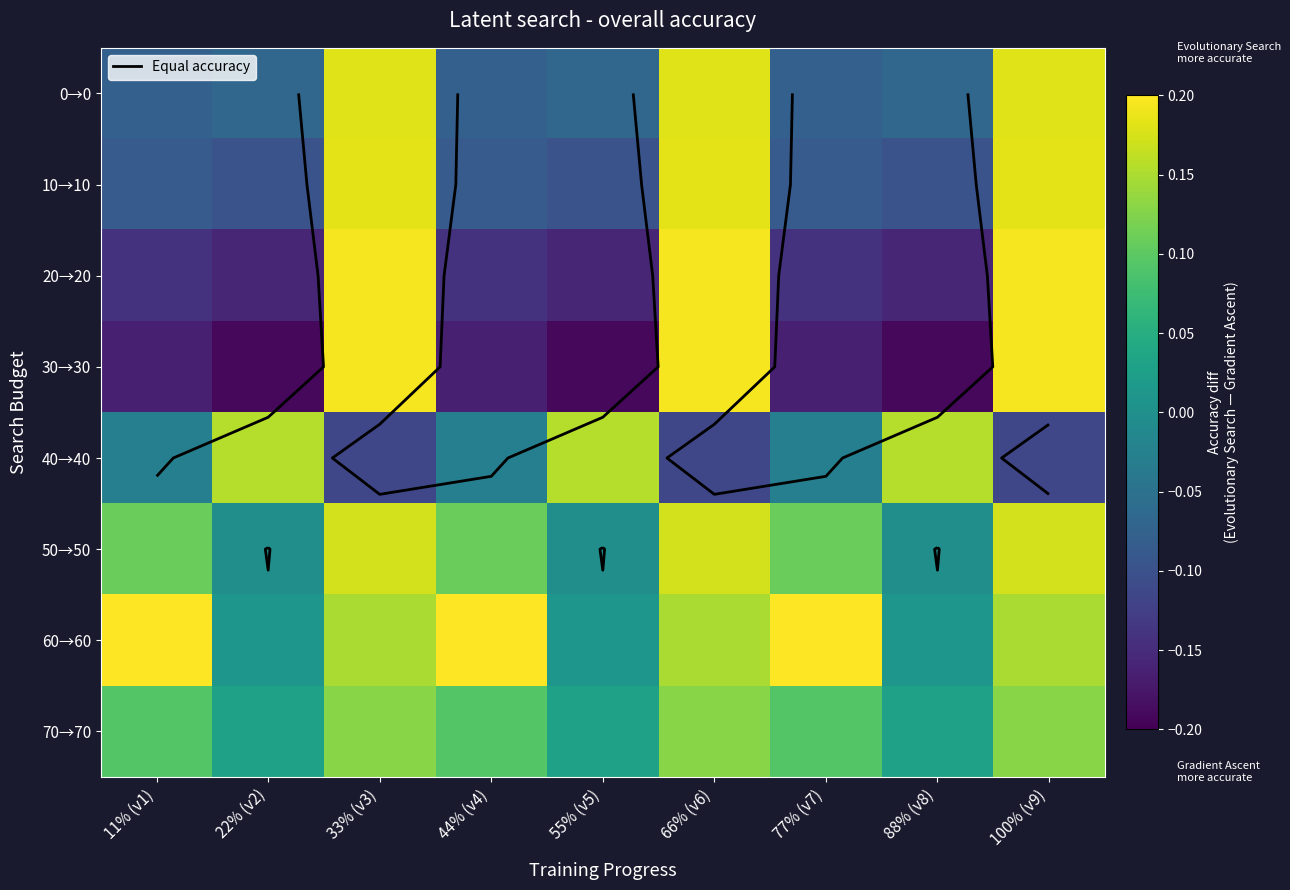

Where does the 40→40 series first go above 0?

22% (v2)